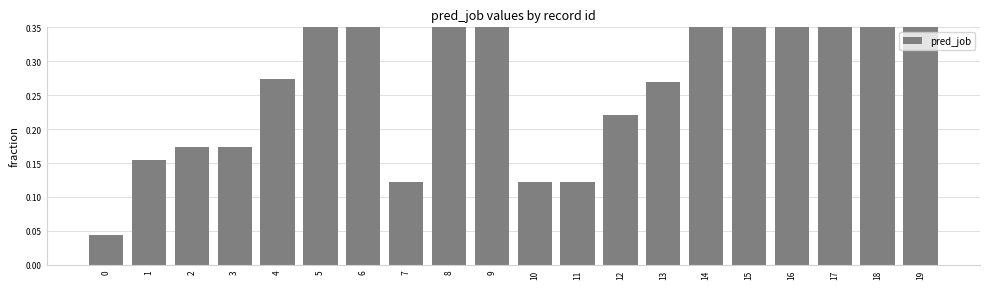

How many bars are there in total?

20